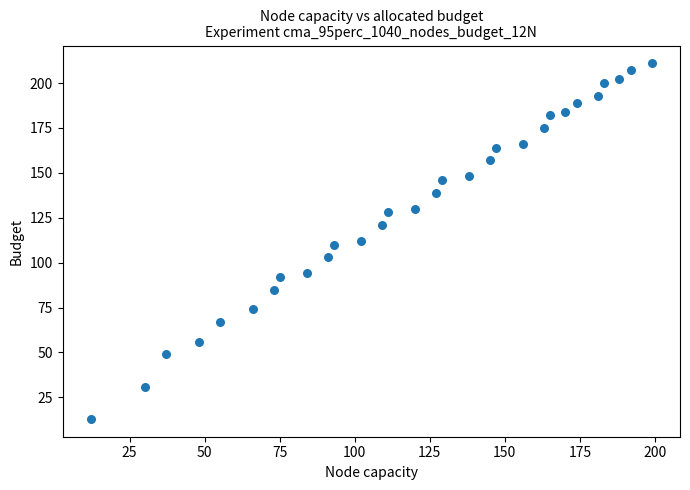

What is the range of X values (max minus min)?

187